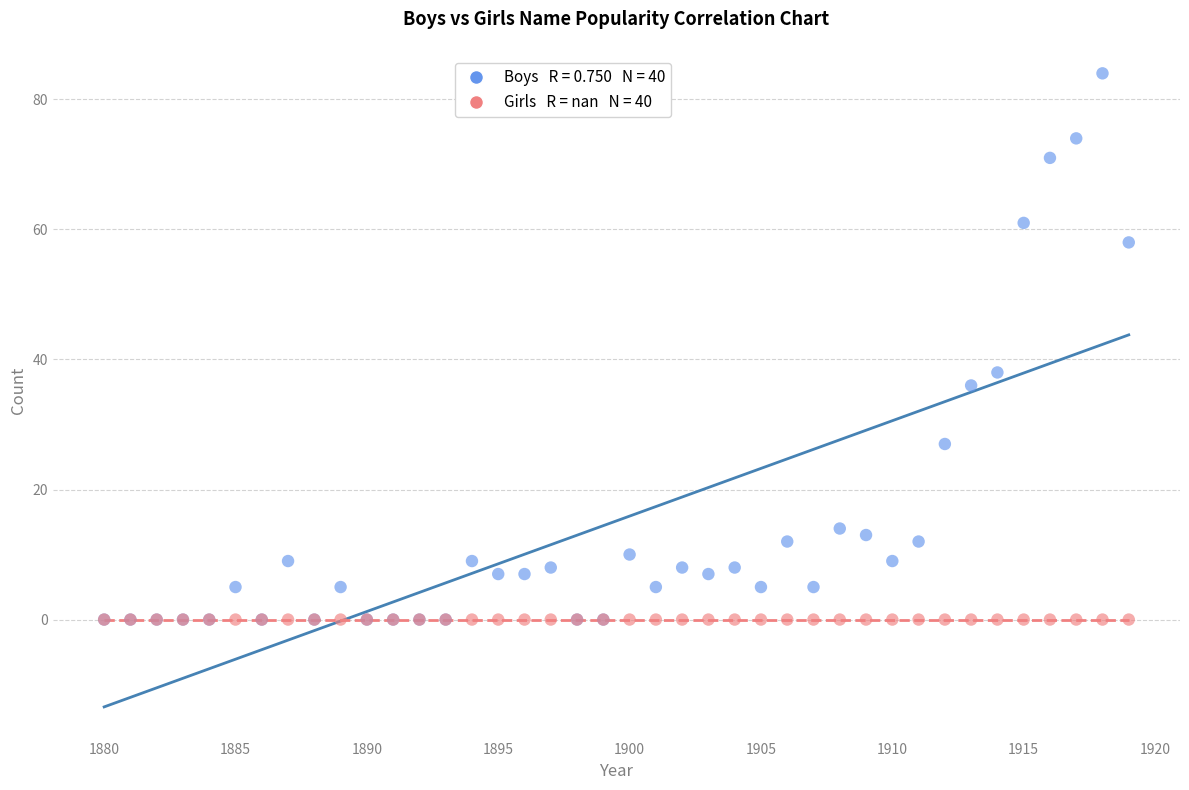

Across all series, what Y value is closest to 42?

38